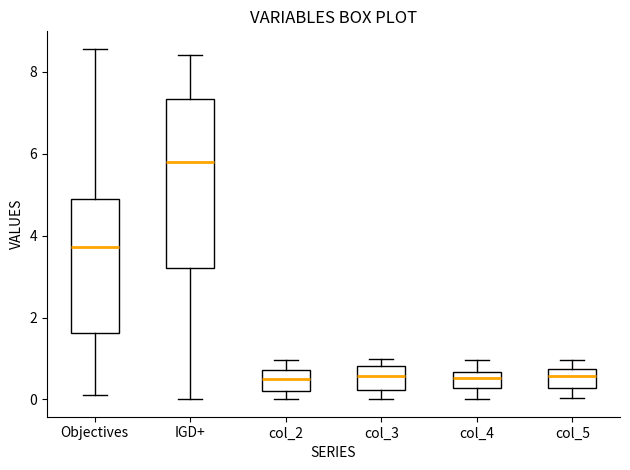

Which box's median line is the highest?

IGD+